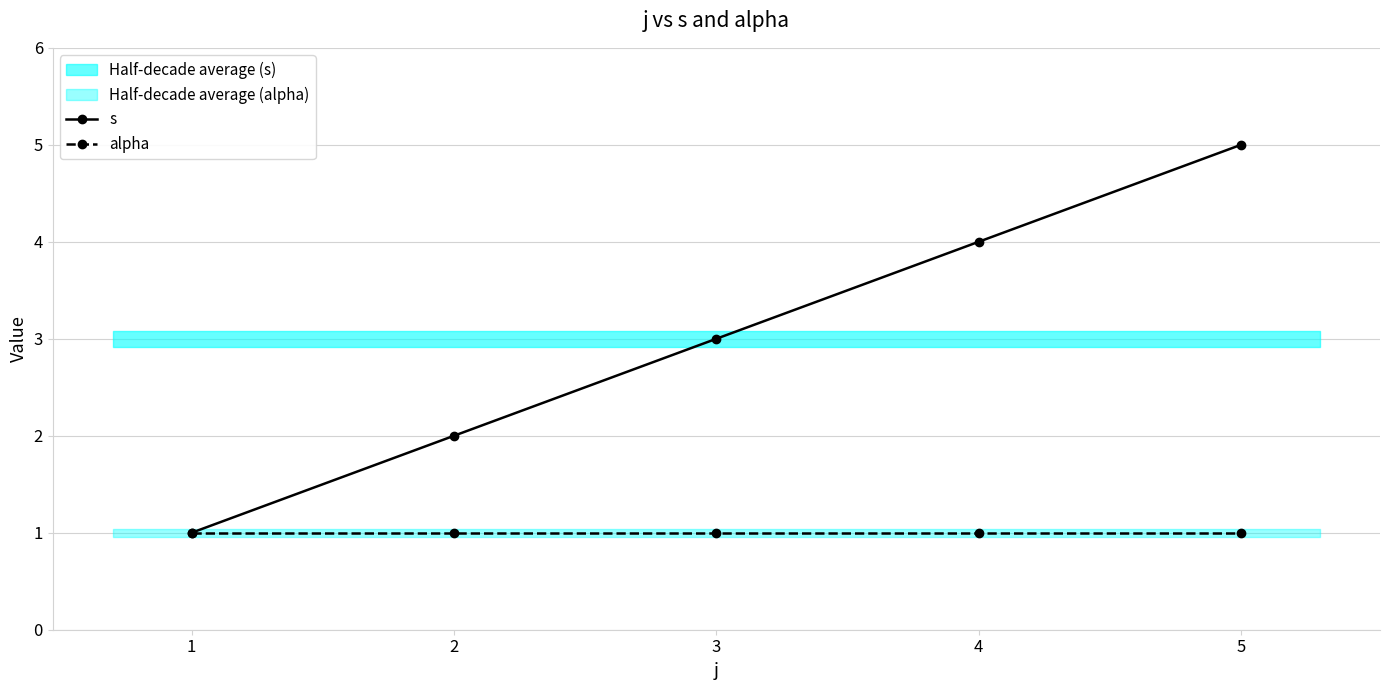

What is the sum of the s values at 2 and 3?

5